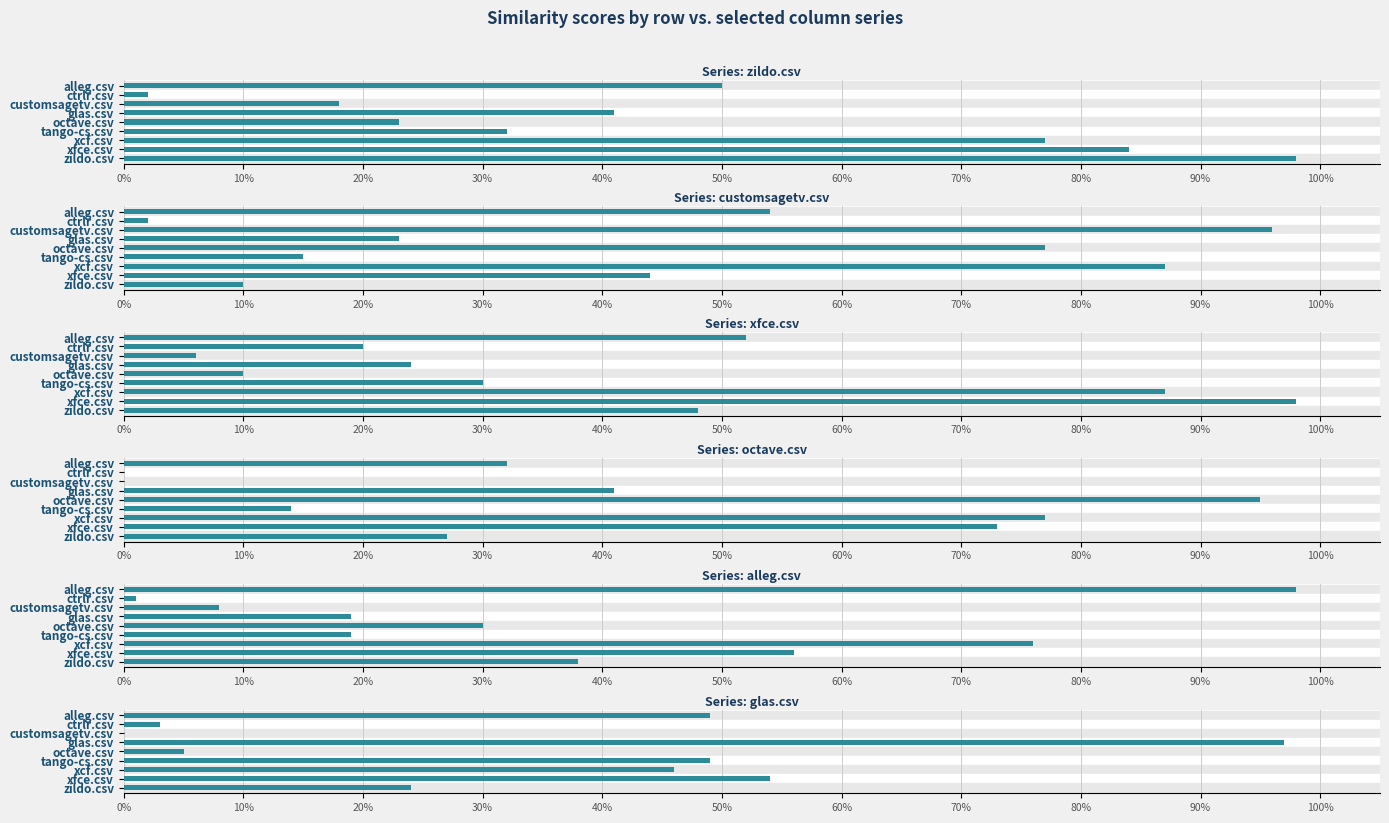

At how many categories does at least one series exceed 0?

9